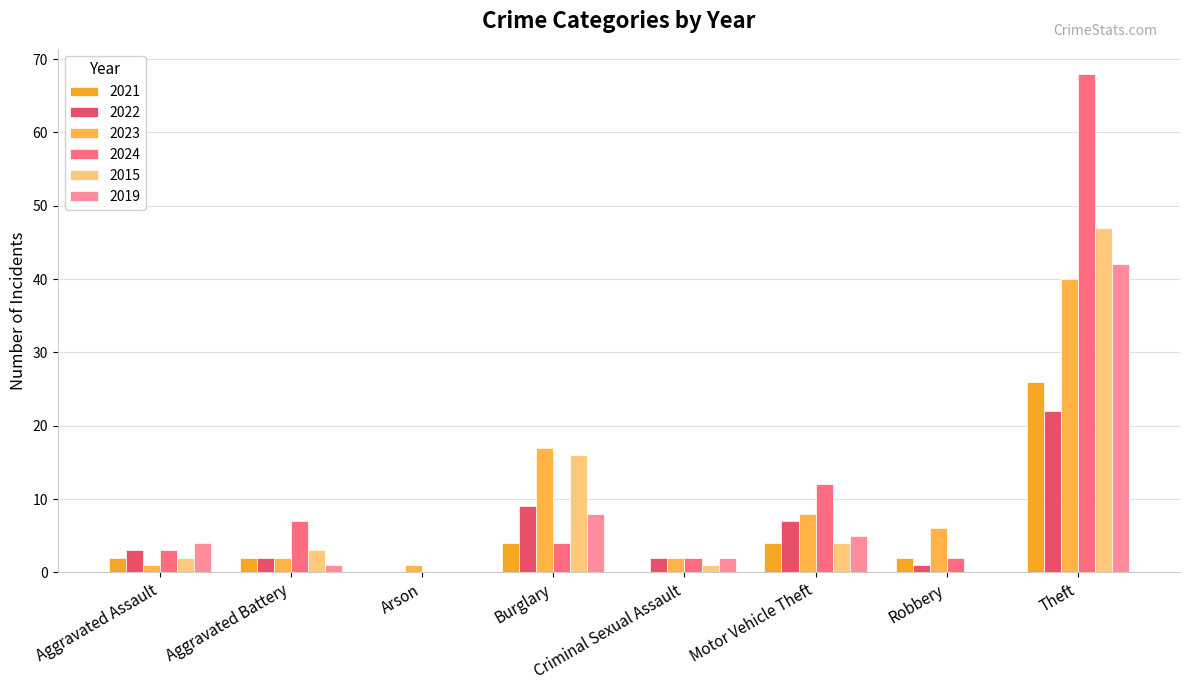

Are the bars grouped side by side (vs. stacked)?

Yes